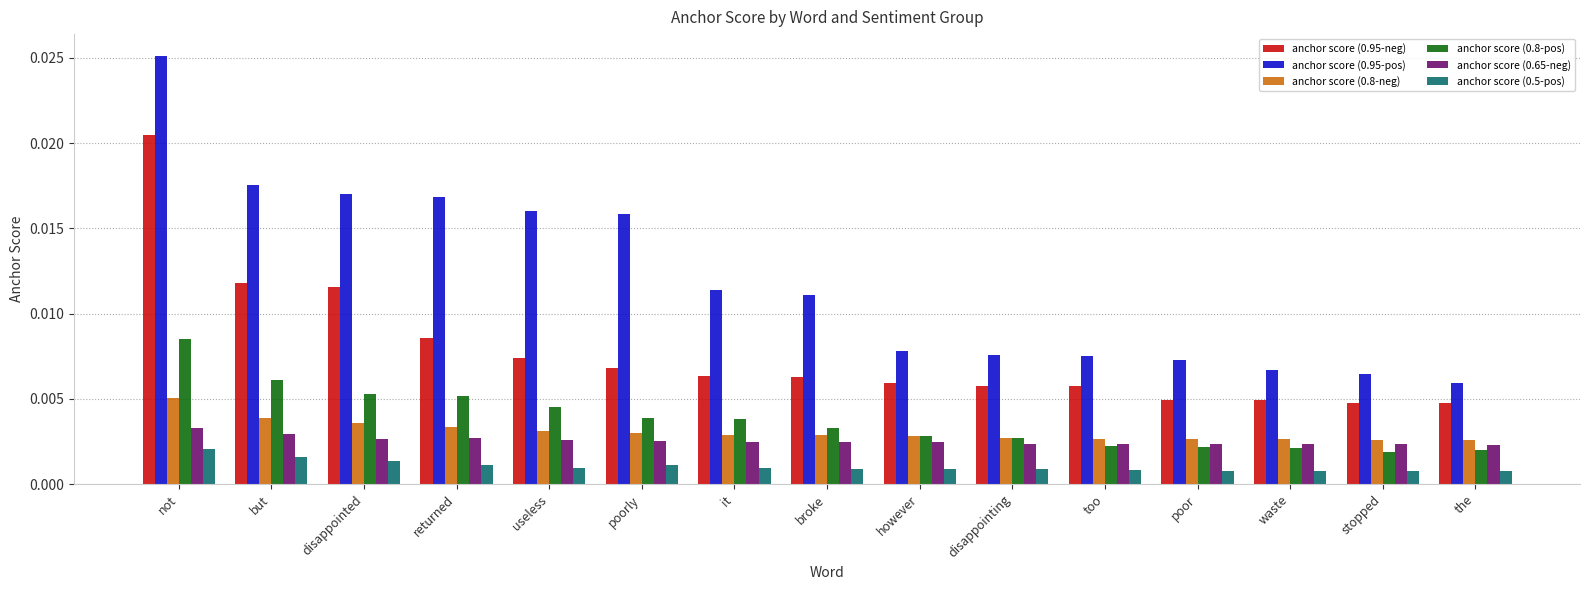

What is the label of the 4th bar from the right?

poor